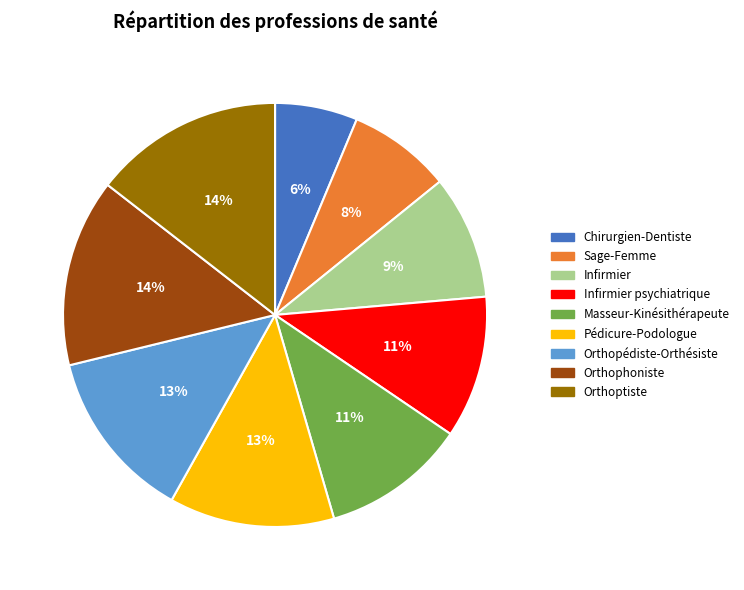

True or false: Infirmier psychiatrique accounts for 1% of the total.

False